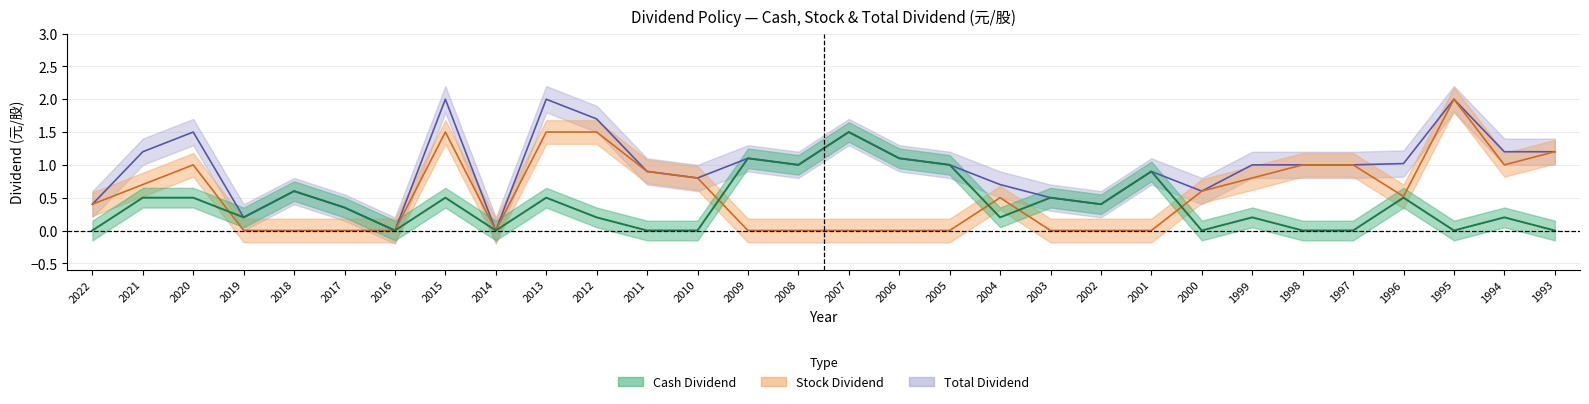

Which series has the largest total across all categories?

total_dividend